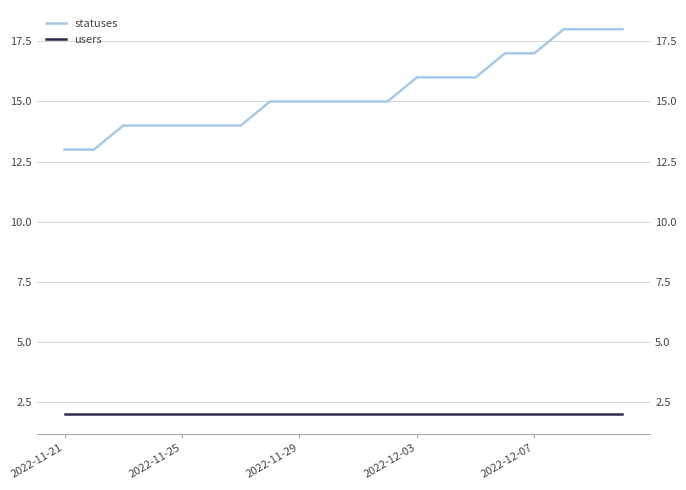

Reading left to right, what are all the values shown in this chart?

statuses: 13	13	14	14	14	14	14	15	15	15	15	15	16	16	16	17	17	18	18	18
users: 2	2	2	2	2	2	2	2	2	2	2	2	2	2	2	2	2	2	2	2